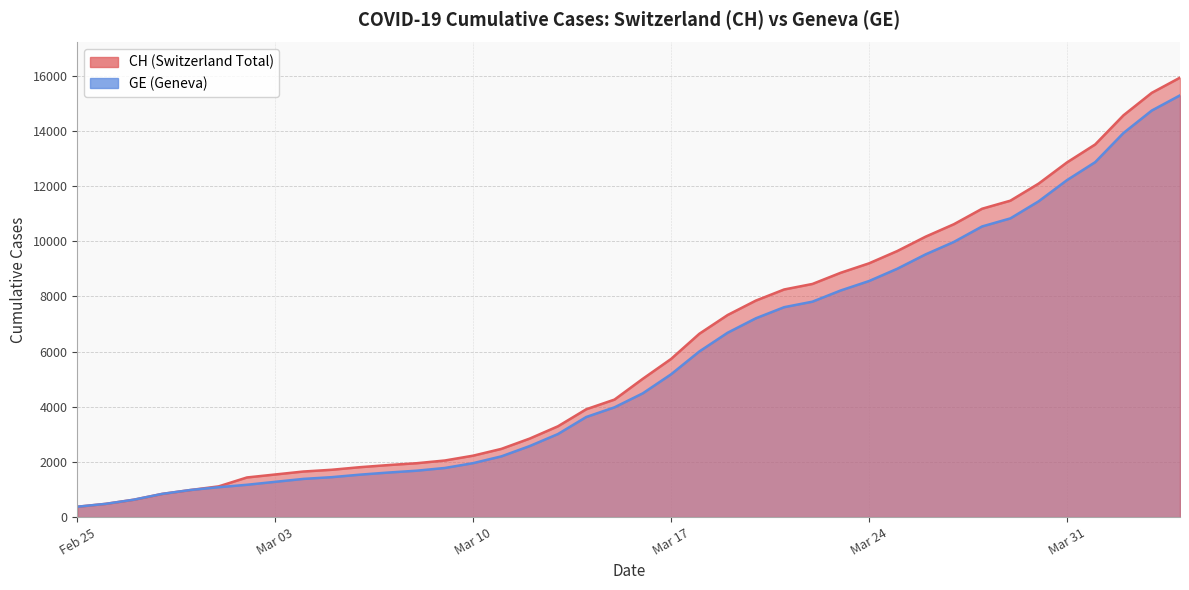

What is the smallest value displayed?

375